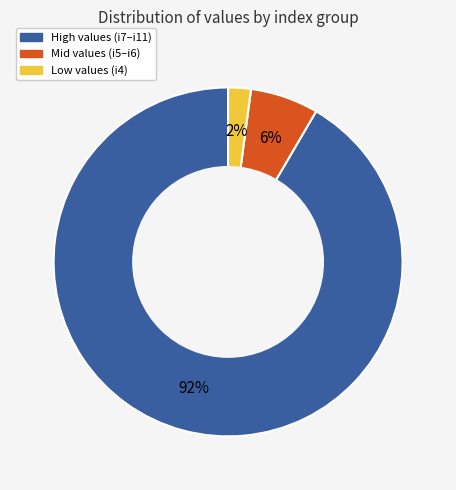

Is there a majority slice in this chart?

Yes